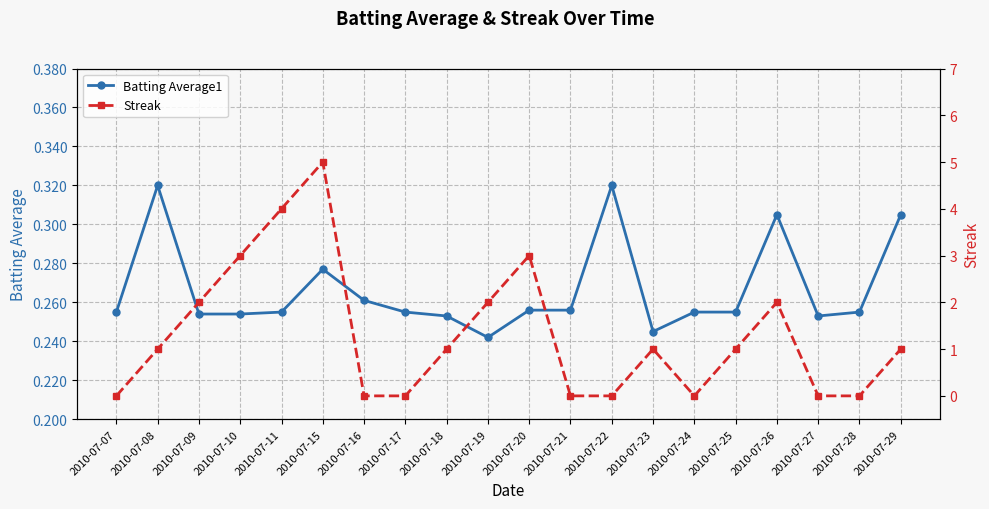

What is the sum of all Streak values?

26.0